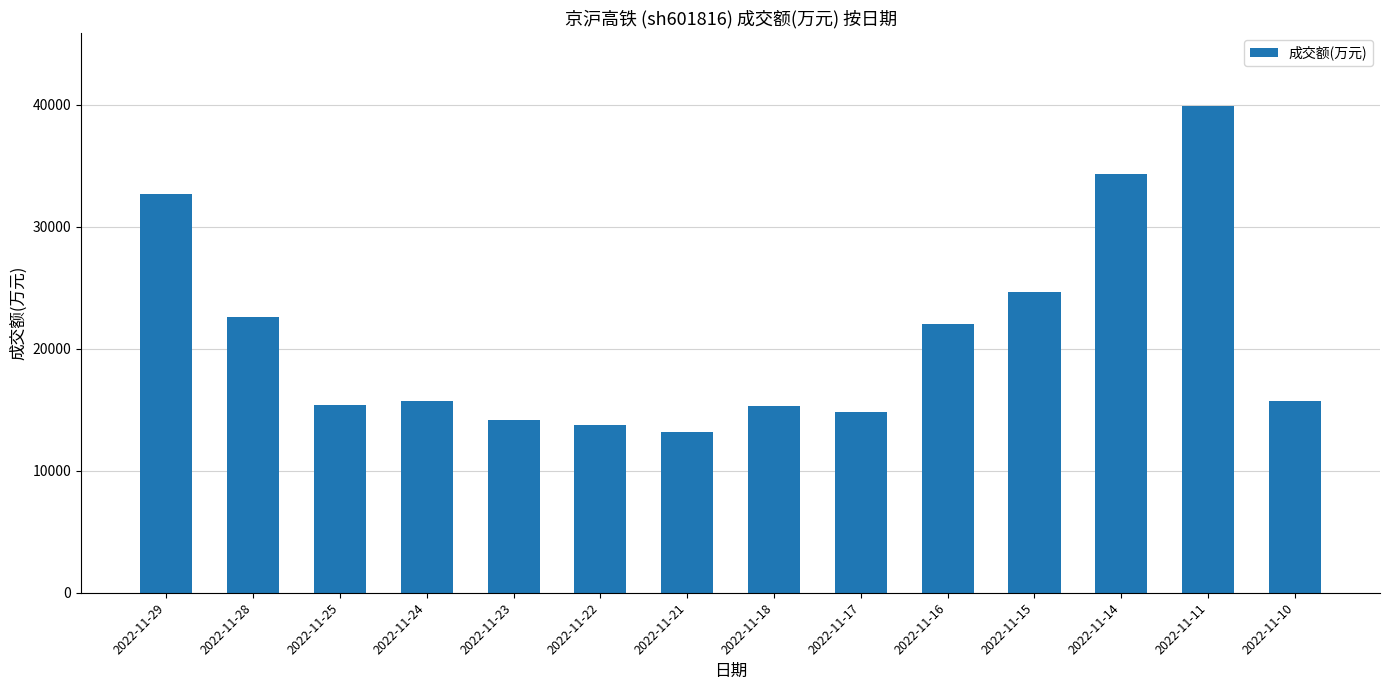

Is it true that the value at 2022-11-25 is 26641?

False